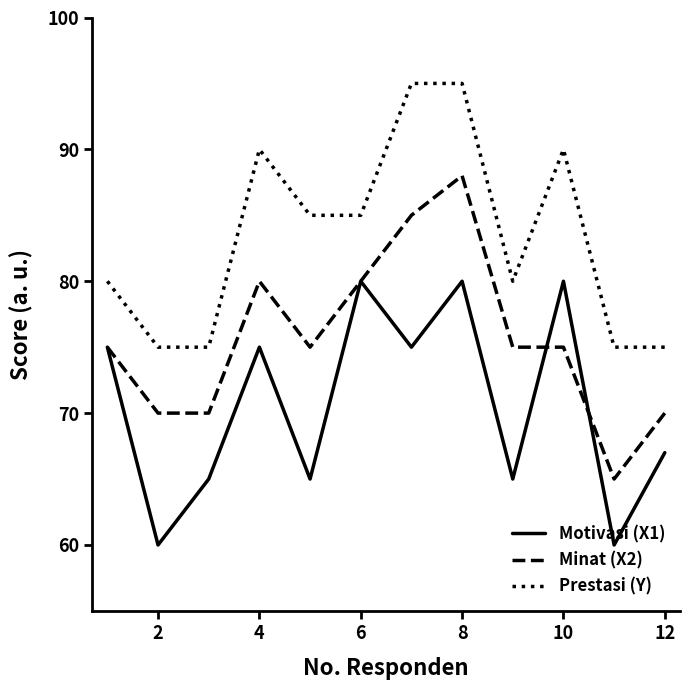

Which series has the largest total across all categories?

Prestasi (Y)